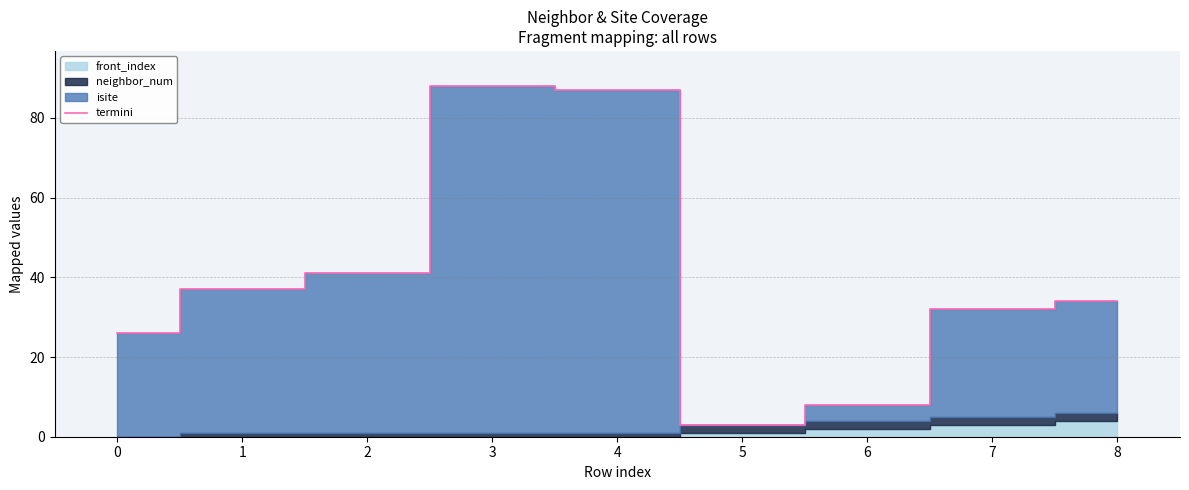

The value of termini at 7 is 32. True or false?

True